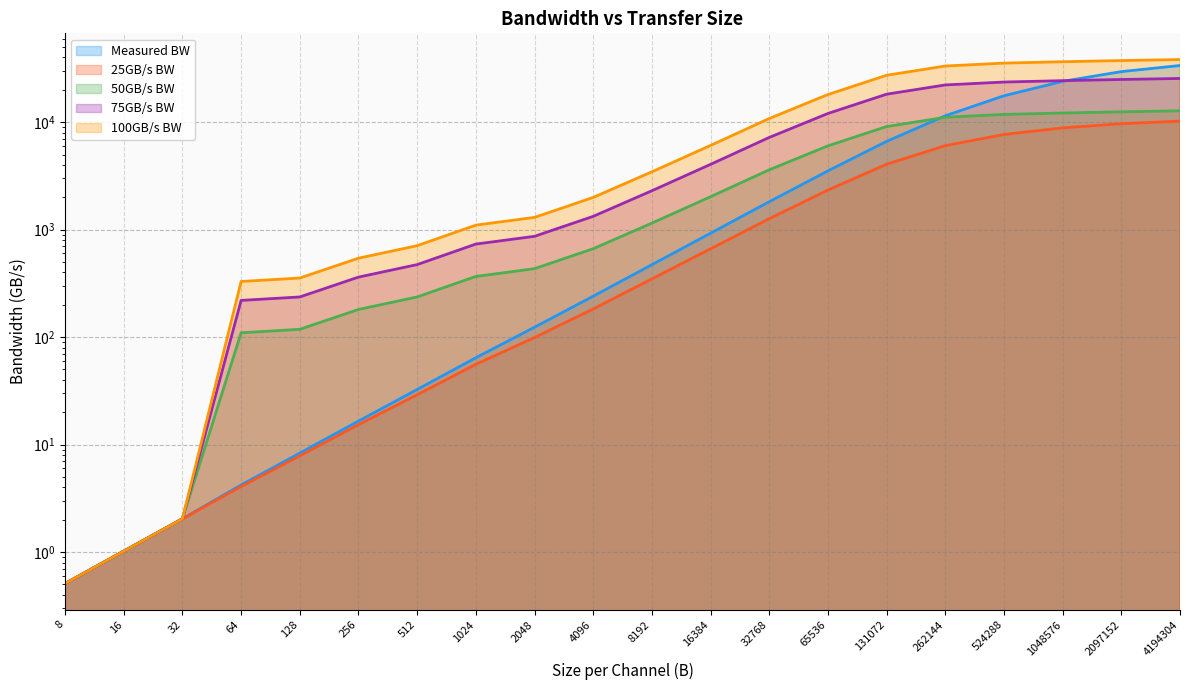

At which label does 25GB/s BW reach its minimum?

8